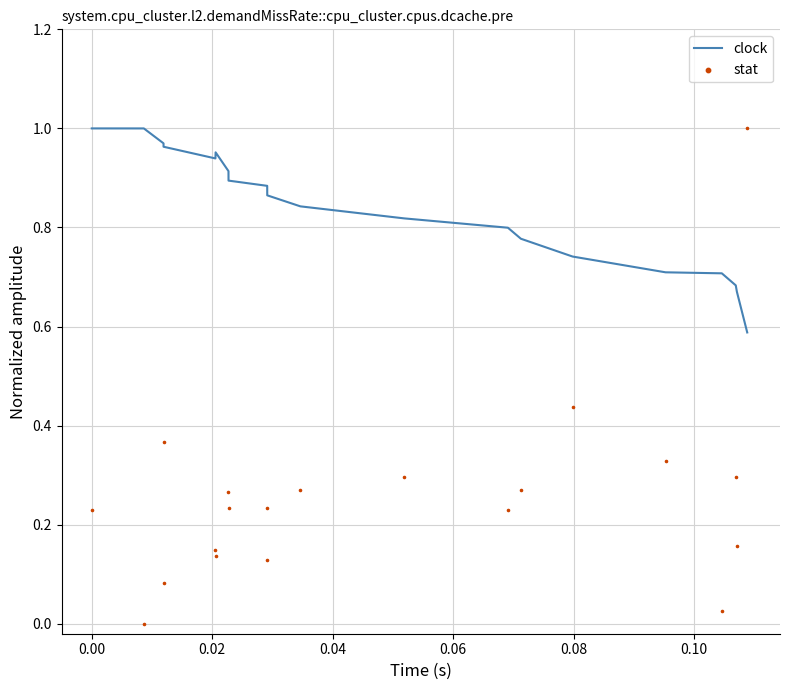

Is the value of stat at 11 greater than the value of clock at 0.04?

No